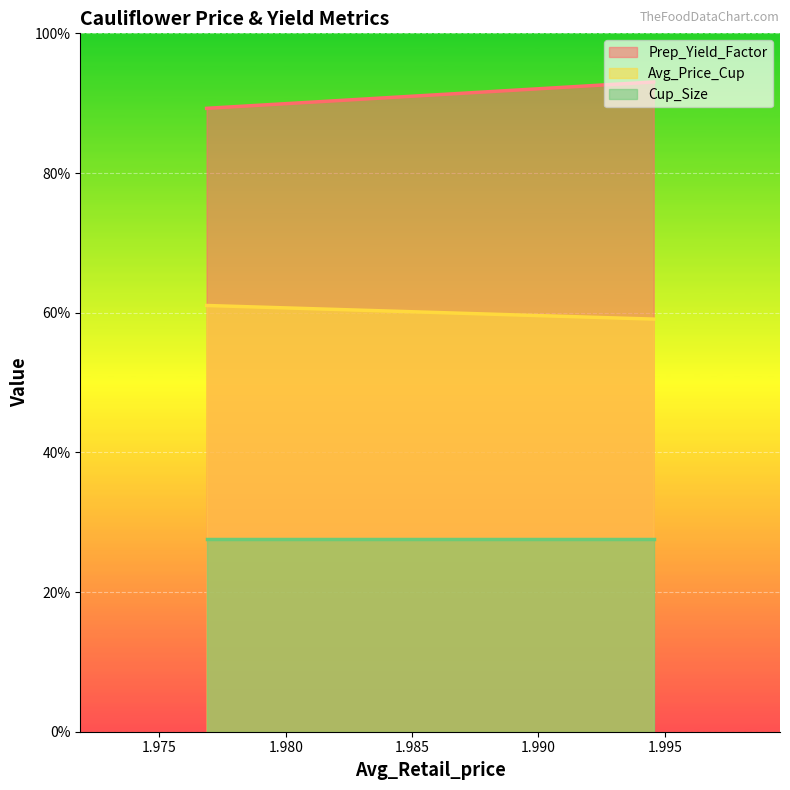

Which series has the largest total across all categories?

Prep_Yield_Factor